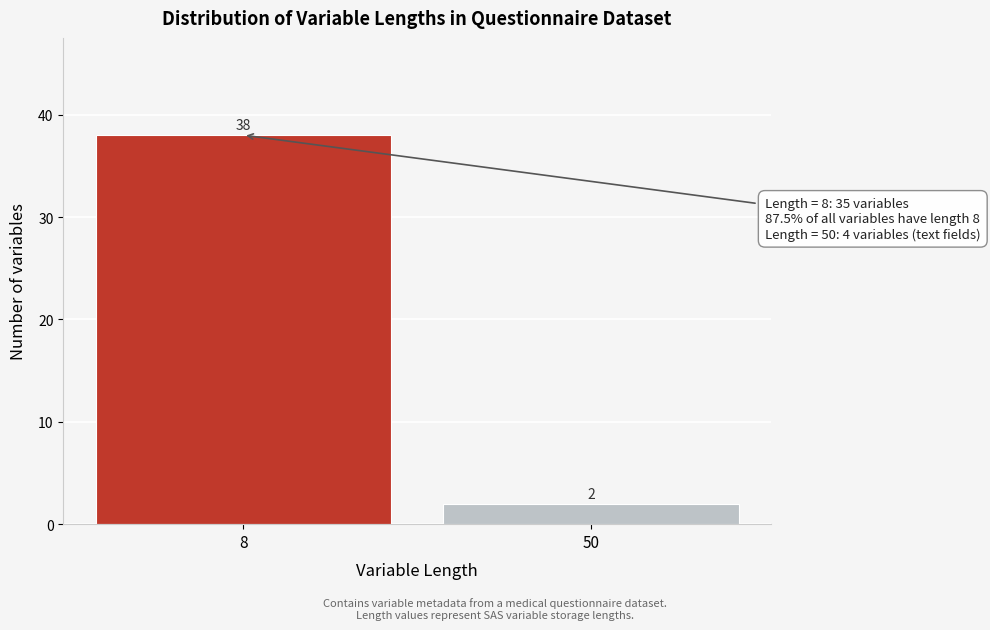

Reading right to left, extract all data points from this chart.

50=2	8=38